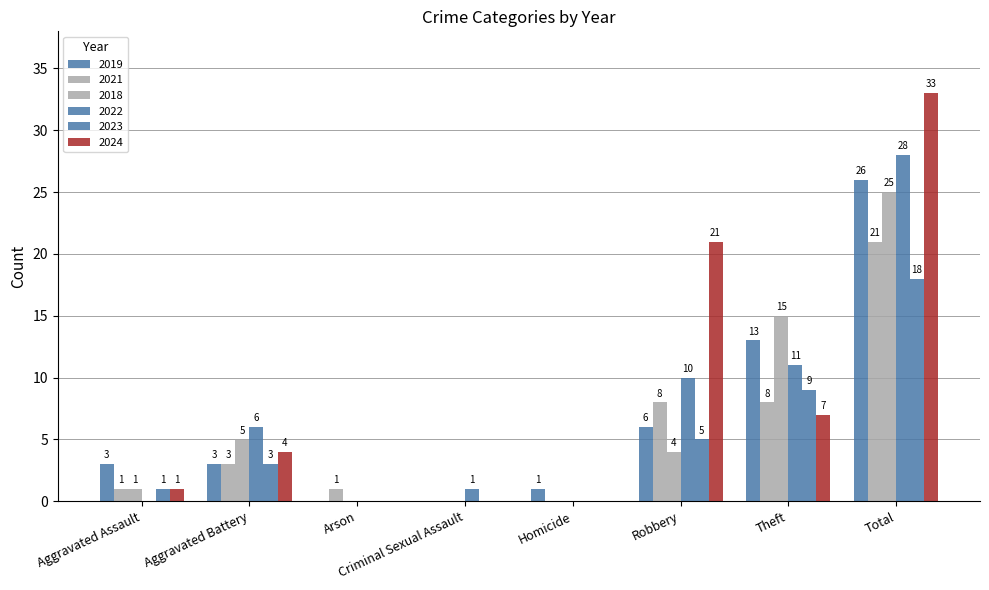

Are the bars horizontal?

No